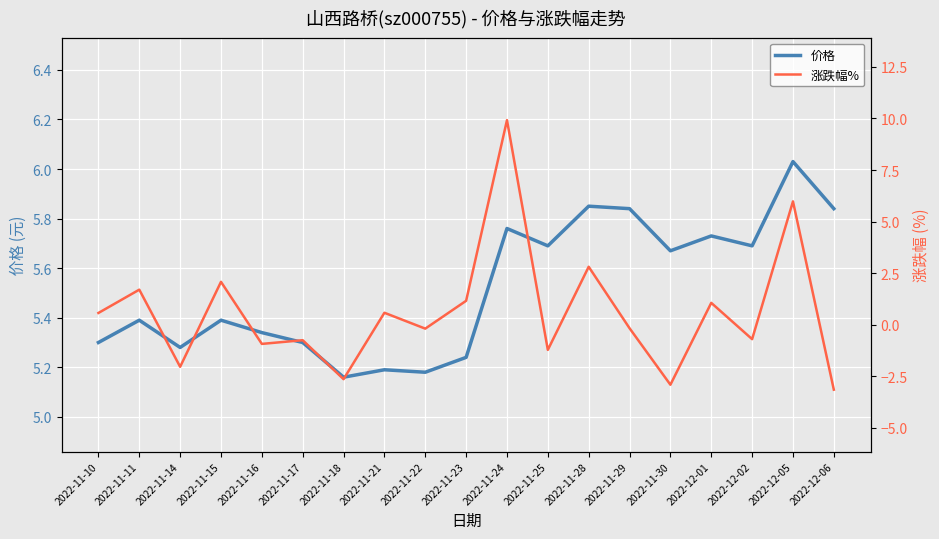

Which series has the widest spread of values?

涨跌幅%